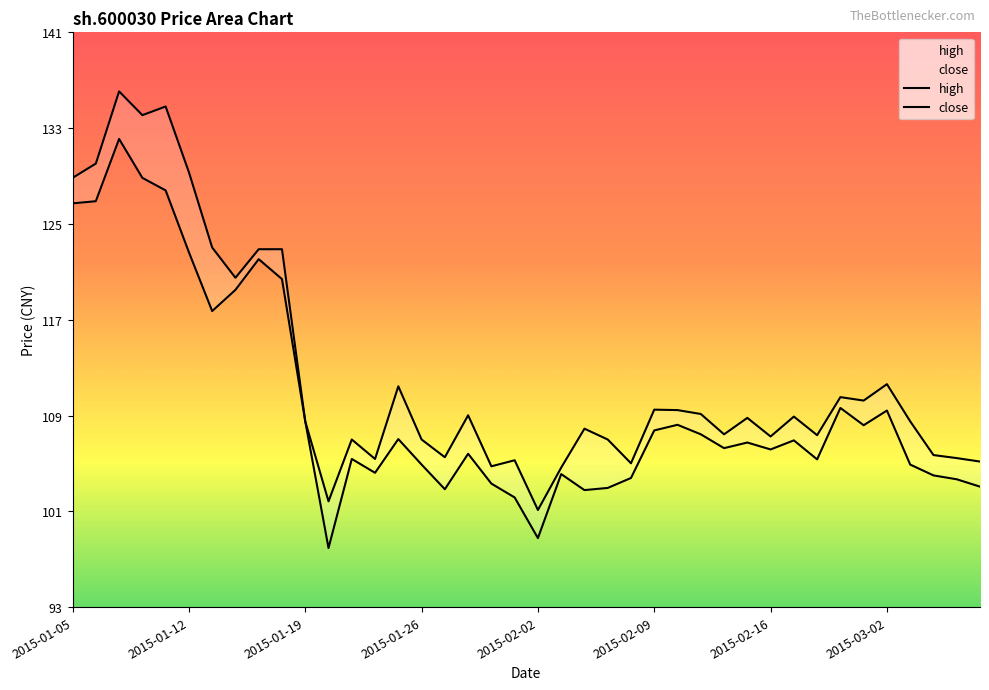

Reading right to left, extract all data points from this chart.

close: 2015-03-06=103.0	2015-03-05=103.6	2015-03-04=103.9	2015-03-03=104.8	2015-03-02=109.4	2015-02-27=108.2	2015-02-26=109.6	2015-02-25=105.3	2015-02-17=106.9	2015-02-16=106.1	2015-02-13=106.7	2015-02-12=106.2	2015-02-11=107.4	2015-02-10=108.2	2015-02-09=107.7	2015-02-06=103.7	2015-02-05=102.8	2015-02-04=102.7	2015-02-03=104.0	2015-02-02=98.6	2015-01-30=102.0	2015-01-29=103.2	2015-01-28=105.7	2015-01-27=102.7	2015-01-26=104.8	2015-01-23=107.0	2015-01-22=104.1	2015-01-21=105.3	2015-01-20=97.8	2015-01-19=108.5	2015-01-16=120.5	2015-01-15=122.2	2015-01-14=119.6	2015-01-13=117.8	2015-01-12=122.8	2015-01-09=128.0	2015-01-08=129.1	2015-01-07=132.4	2015-01-06=127.1	2015-01-05=126.9
high: 2015-03-06=105.1	2015-03-05=105.4	2015-03-04=105.6	2015-03-03=108.5	2015-03-02=111.6	2015-02-27=110.2	2015-02-26=110.5	2015-02-25=107.3	2015-02-17=108.9	2015-02-16=107.2	2015-02-13=108.8	2015-02-12=107.4	2015-02-11=109.1	2015-02-10=109.4	2015-02-09=109.5	2015-02-06=104.9	2015-02-05=106.9	2015-02-04=107.9	2015-02-03=104.6	2015-02-02=101.0	2015-01-30=105.2	2015-01-29=104.7	2015-01-28=109.0	2015-01-27=105.4	2015-01-26=106.9	2015-01-23=111.5	2015-01-22=105.3	2015-01-21=106.9	2015-01-20=101.7	2015-01-19=108.5	2015-01-16=123.1	2015-01-15=123.1	2015-01-14=120.6	2015-01-13=123.2	2015-01-12=129.6	2015-01-09=135.2	2015-01-08=134.4	2015-01-07=136.4	2015-01-06=130.3	2015-01-05=129.1